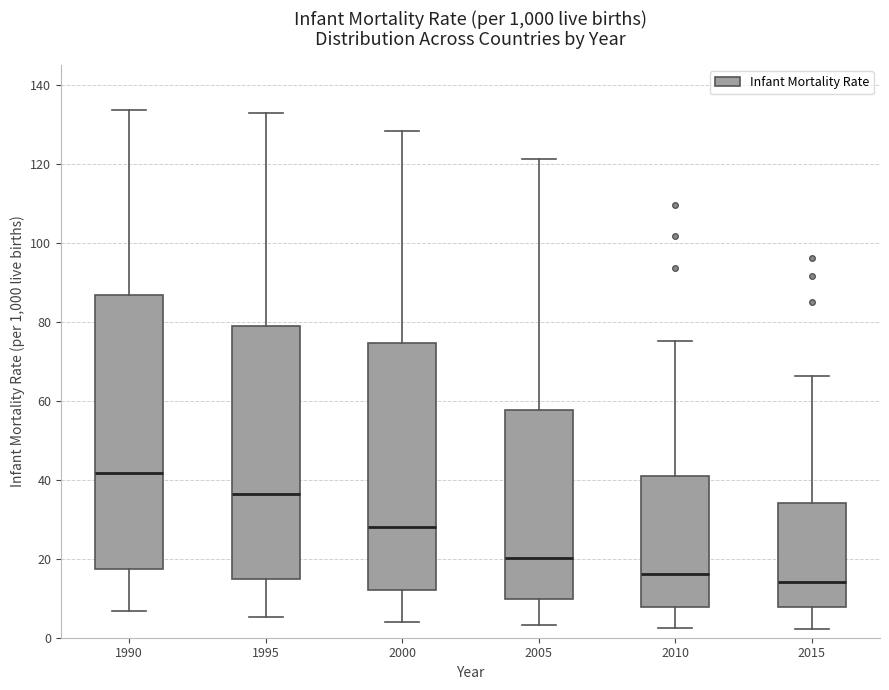

Which box is the tallest, from its lower edge to its upper edge?

1990